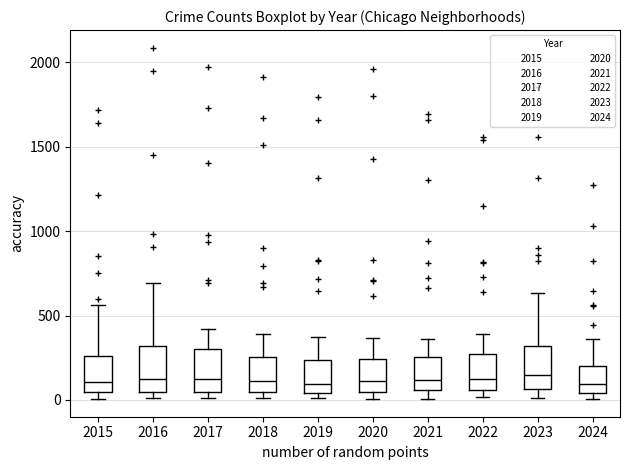

Reading left to right, transcribe this box plot: for each box, give where its median line is, the range the box spans, and where its two whiskers end, as read against the y-axis. The values are not printed on the chart, so give them approximately, as read against the axis.

2015: median 100, box 50 to 250, whiskers 0 to 550
2016: median 150, box 50 to 300, whiskers 0 to 700
2017: median 100, box 50 to 300, whiskers 0 to 400
2018: median 100, box 50 to 250, whiskers 0 to 400
2019: median 100, box 50 to 250, whiskers 0 to 400
2020: median 100, box 50 to 250, whiskers 0 to 350
2021: median 100, box 50 to 250, whiskers 0 to 350
2022: median 100, box 50 to 250, whiskers 0 to 400
2023: median 150, box 50 to 300, whiskers 0 to 650
2024: median 100, box 50 to 200, whiskers 0 to 350